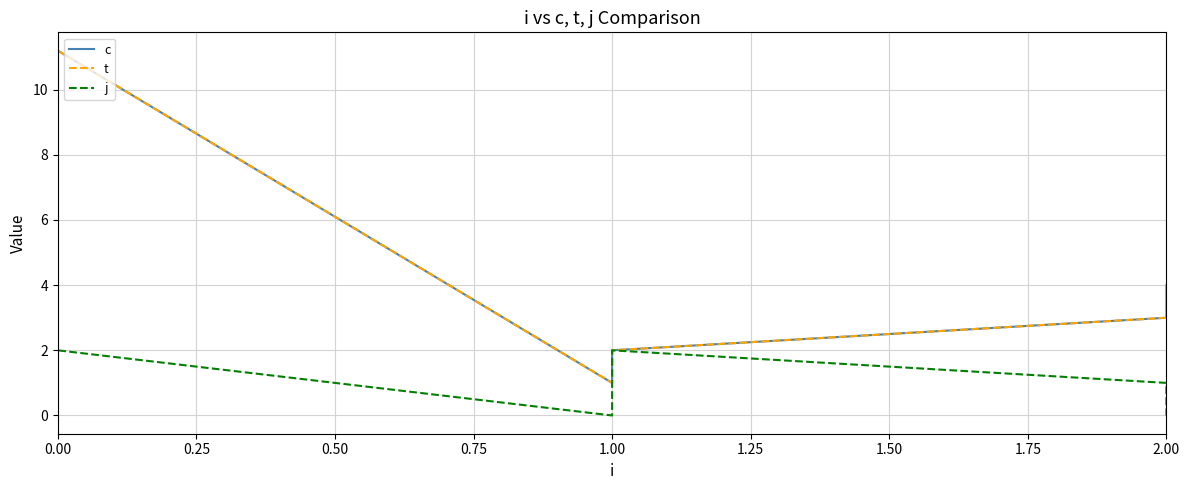

Is it true that t equals 18.0 at 0.00?

False